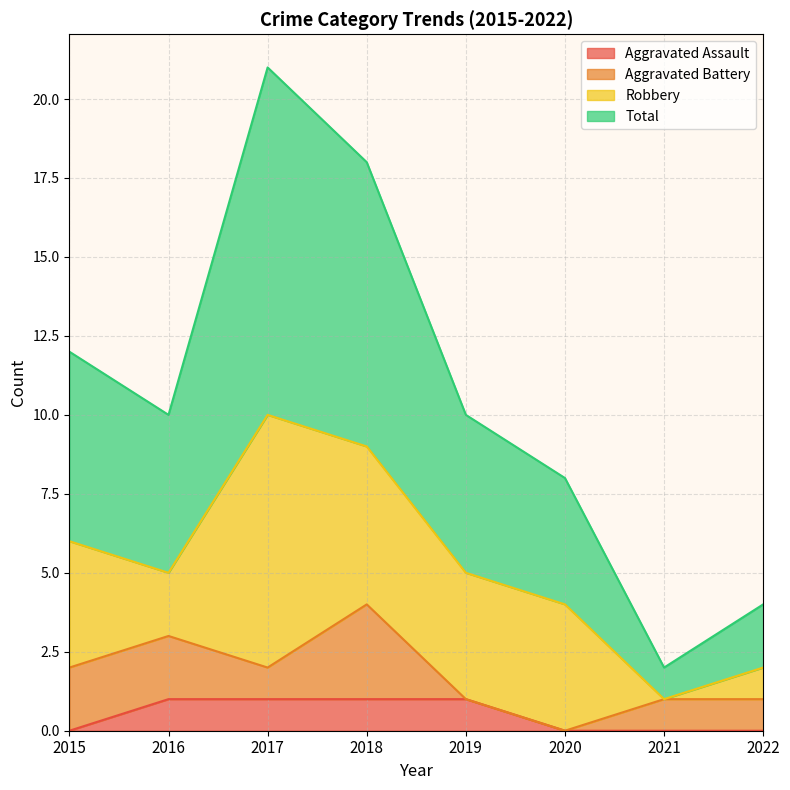

What is the value of the Total point at the 3rd from the left?

21